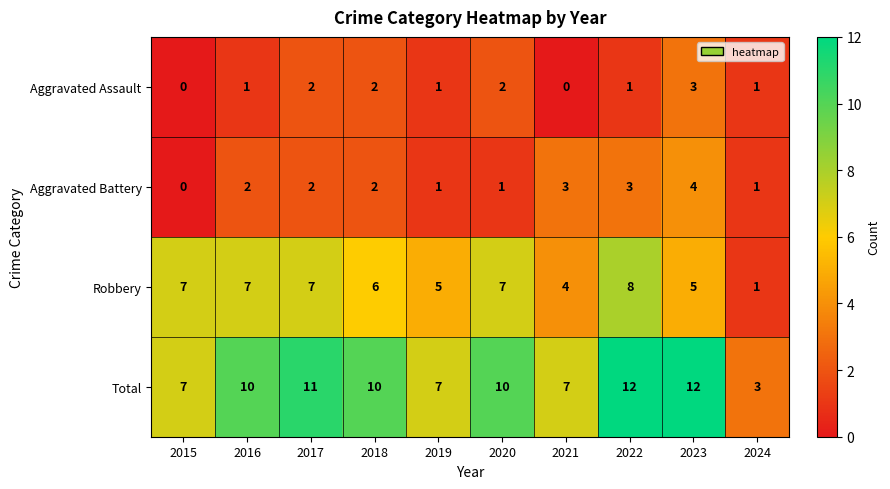

Rank the series by their maximum value, from highest to lowest.

Total, Robbery, Aggravated Battery, Aggravated Assault